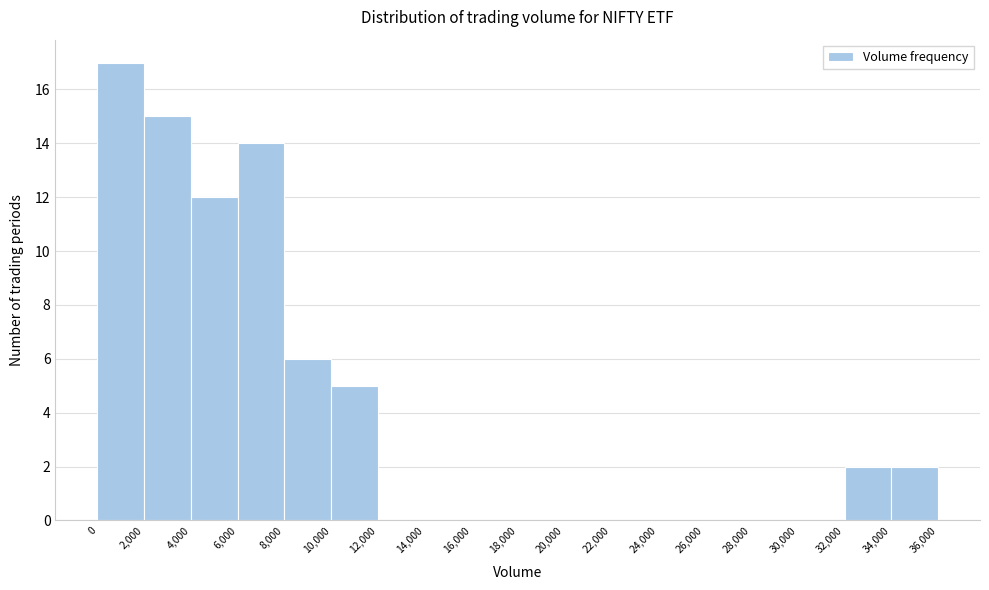

Reading left to right, transcribe this chart: for each bar, give the range it covers on the x-axis and its height. The values are not printed on the chart, so give them approximately, as read against the axis.

0 to 2,000: 17
2,000 to 4,000: 15
4,000 to 6,000: 12
6,000 to 8,000: 14
8,000 to 10,000: 6
10,000 to 12,000: 5
12,000 to 14,000: 0
14,000 to 16,000: 0
16,000 to 18,000: 0
18,000 to 20,000: 0
20,000 to 22,000: 0
22,000 to 24,000: 0
24,000 to 26,000: 0
26,000 to 28,000: 0
28,000 to 30,000: 0
30,000 to 32,000: 0
32,000 to 34,000: 2
34,000 to 36,000: 2